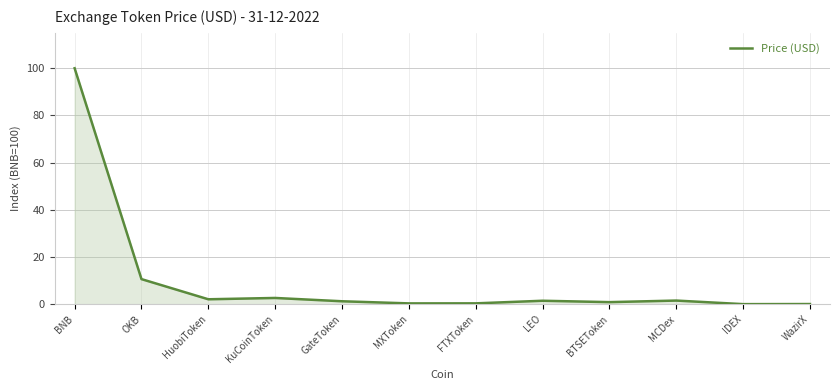

How many distinct data groups are displayed?

1